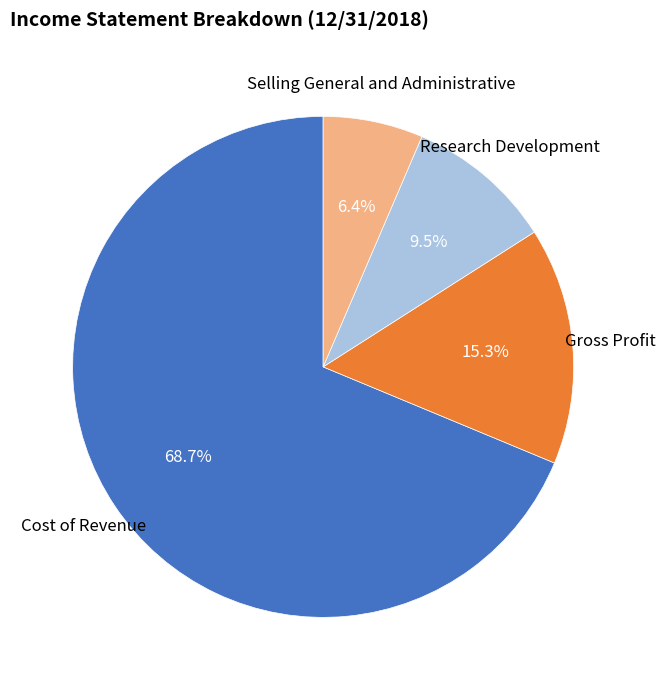

Does any single category account for the majority?

Yes